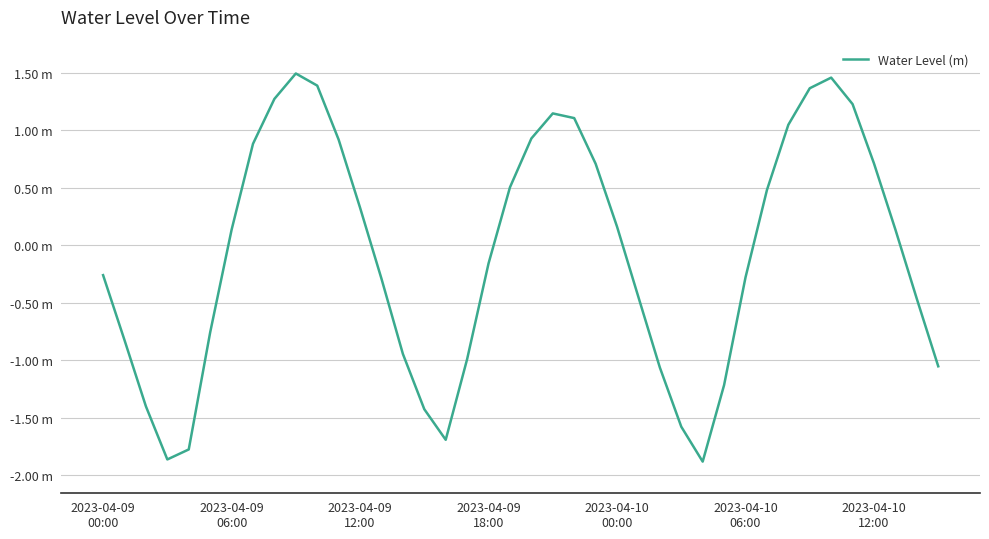

Is this an area chart (filled region under the line)?

No